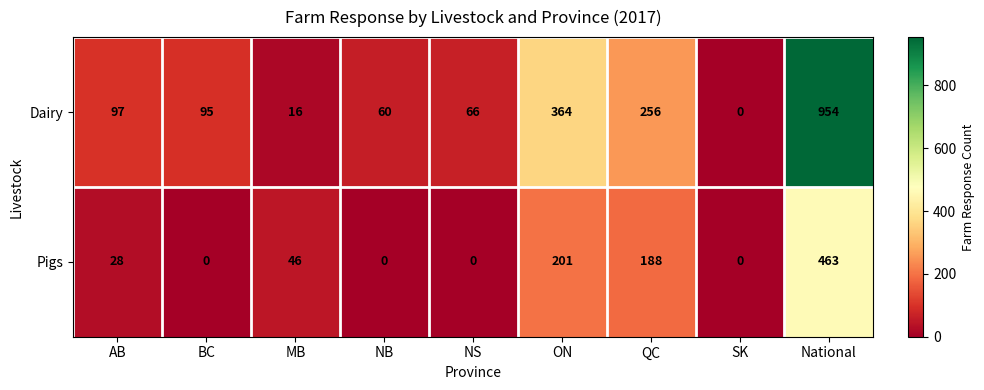

Between BC and National, which series saw the biggest shift?

Dairy